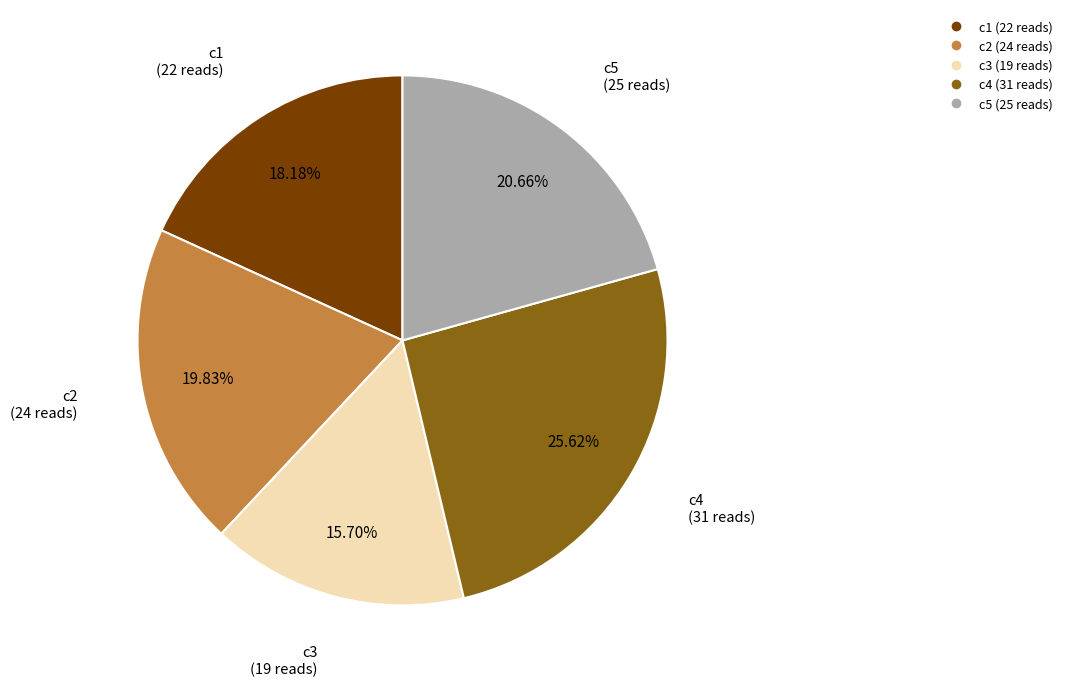

Rank the categories by value from highest to lowest.

c4, c5, c2, c1, c3